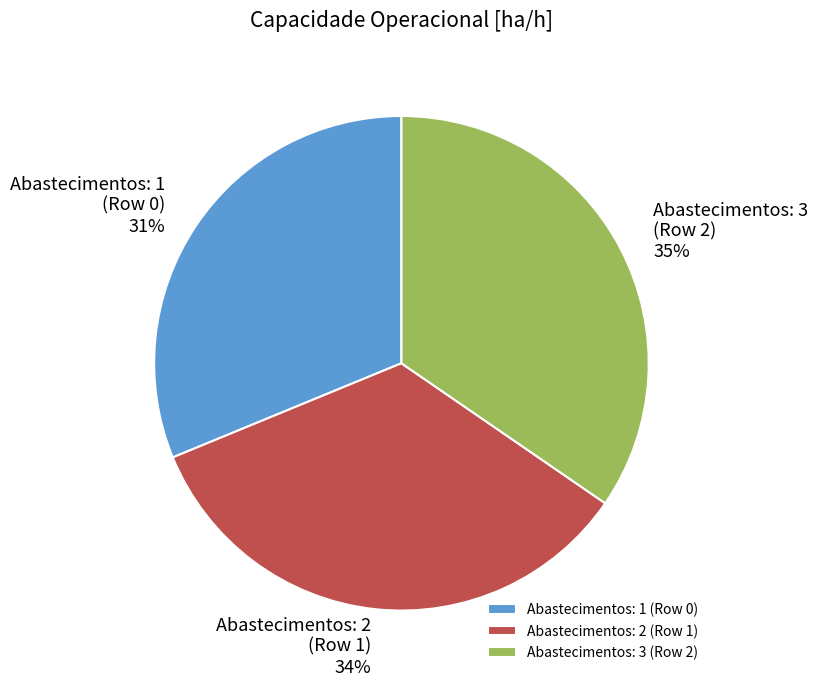

How many segments does this pie chart have?

3